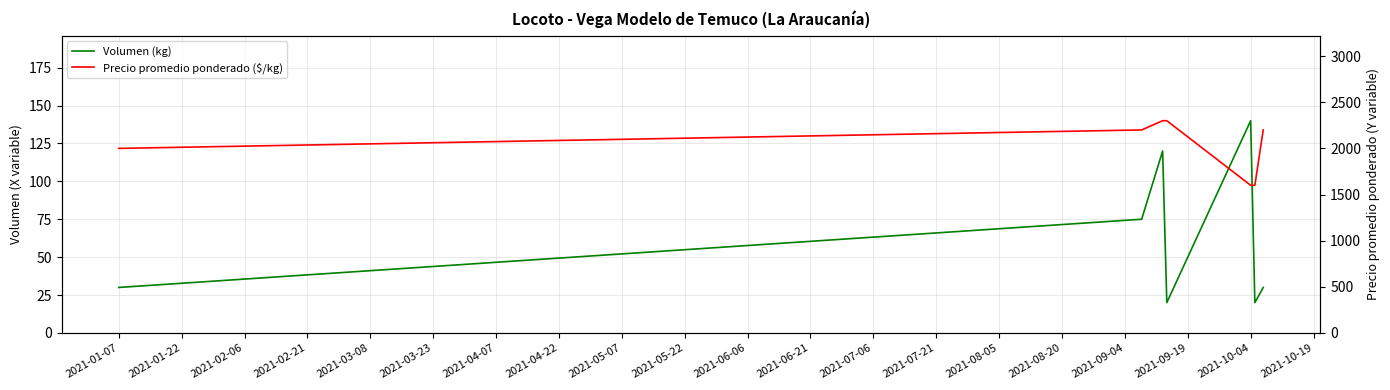

True or false: Precio promedio ponderado ($/kg) has more than 2 interior local peaks.

False